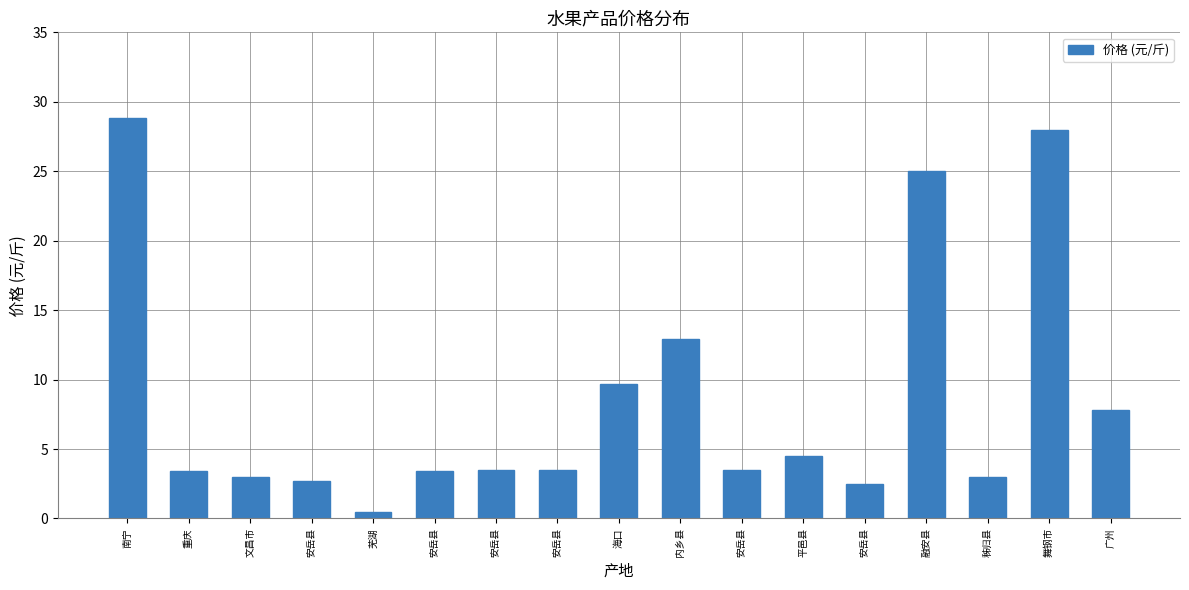

How many data points does each series have?

17